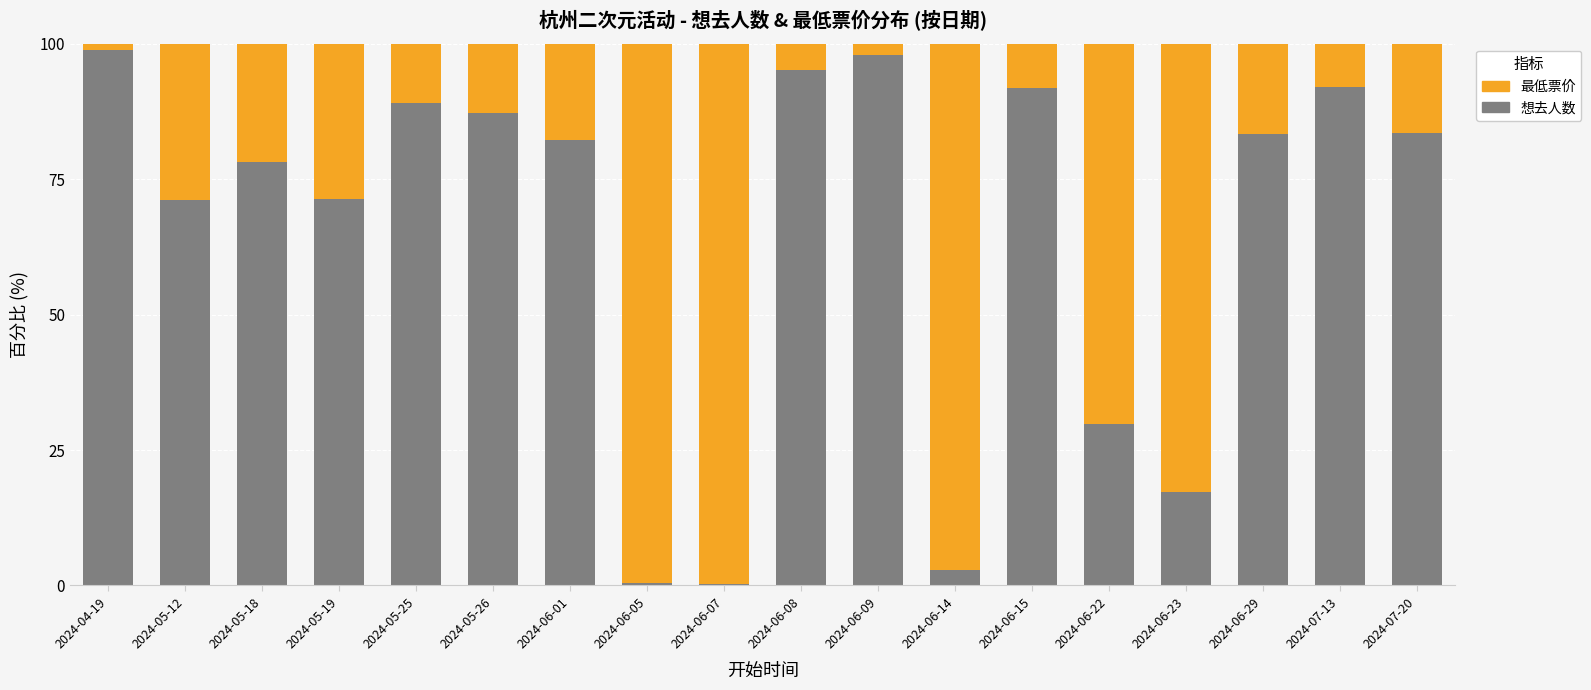

What is the total value across all series at 2024-07-20?

100.0